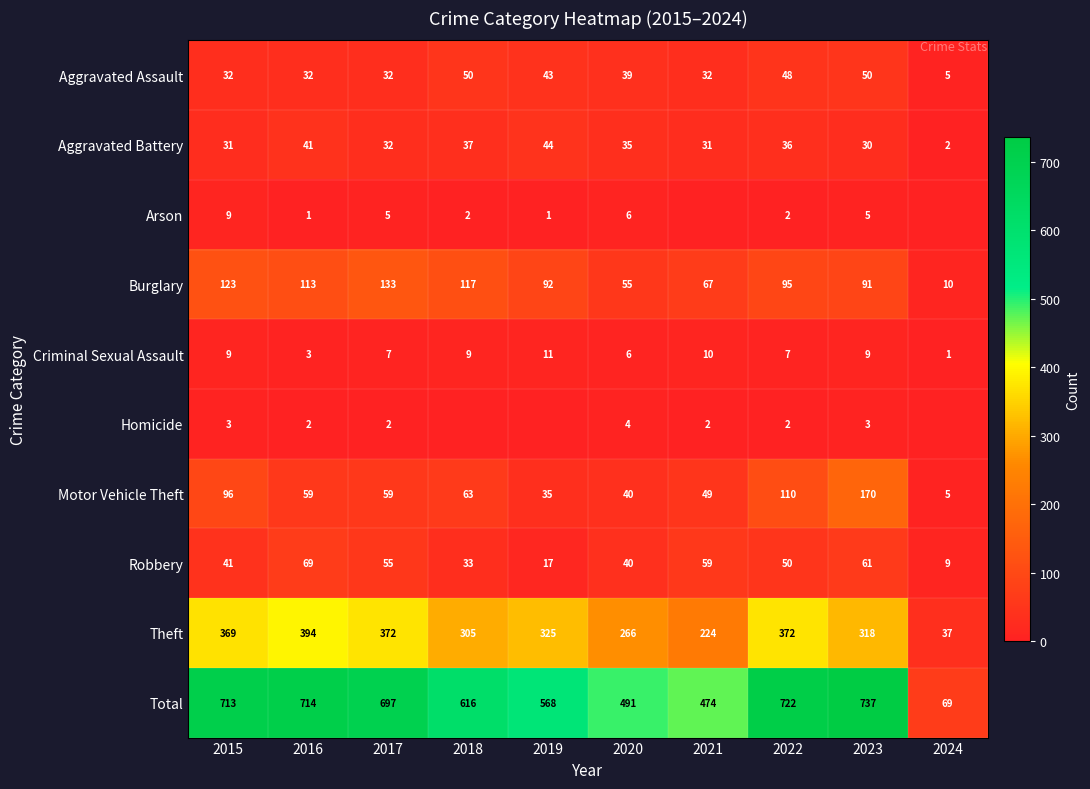

True or false: Arson has a value of 2 at 2019.

False